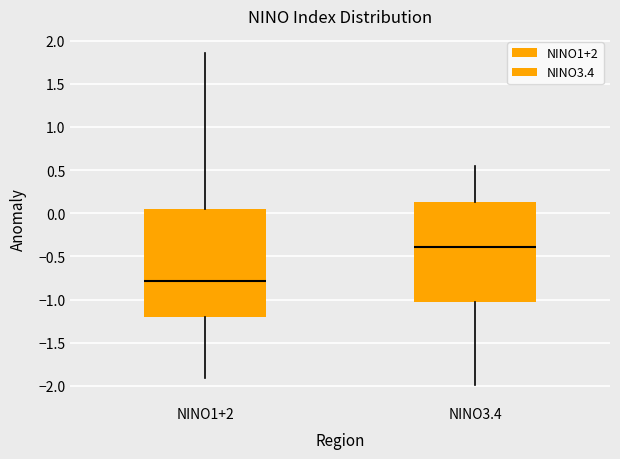

Comparing the boxes themselves (not the whiskers), which one is the tallest?

NINO1+2